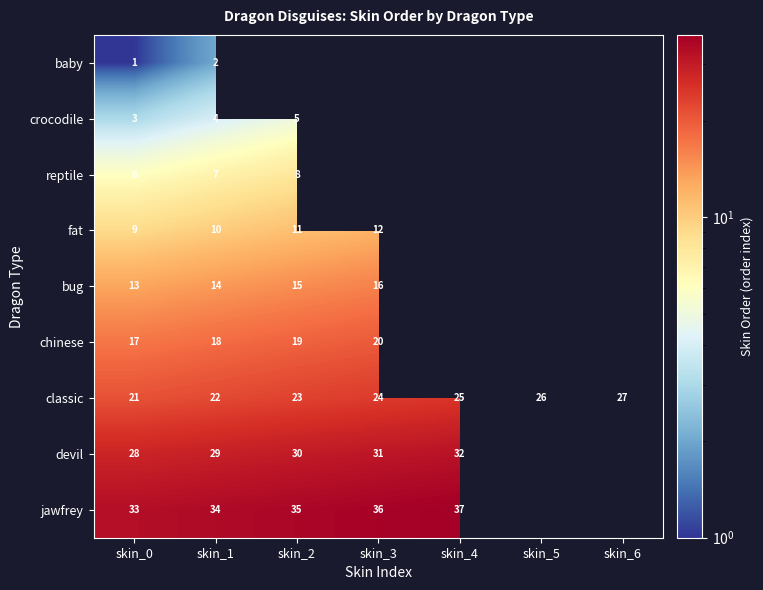

Rank the categories by classic value from highest to lowest.

skin_6, skin_5, skin_4, skin_3, skin_2, skin_1, skin_0